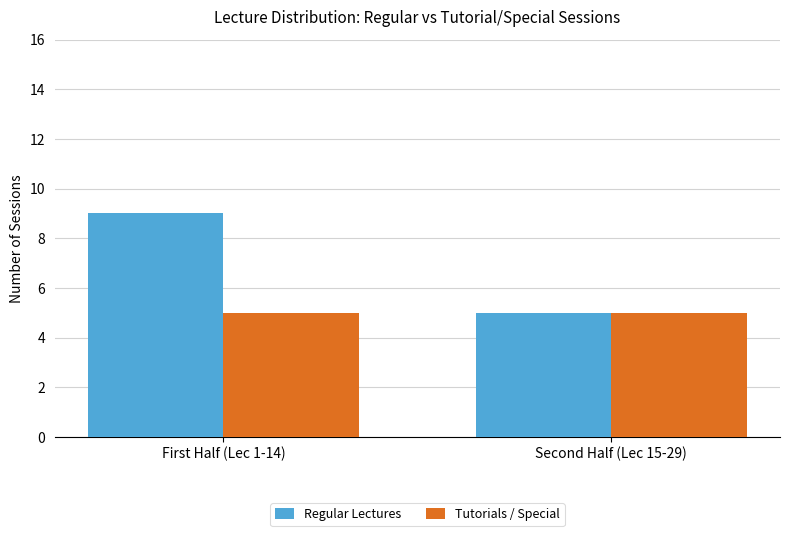

What value does the Regular Lectures series have at First Half (Lec 1-14)?

9